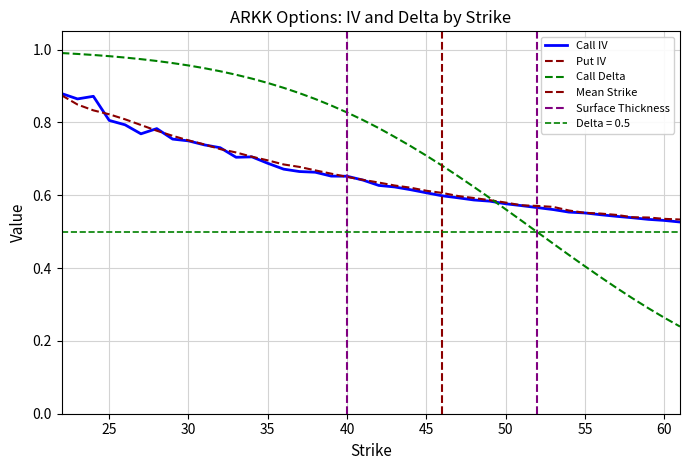

Which series has the largest total across all categories?

Call Delta